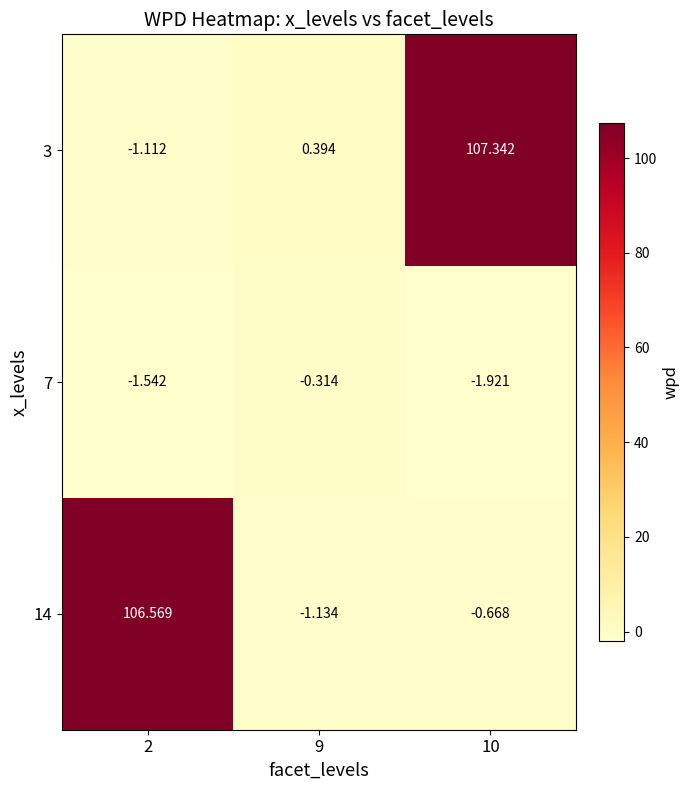

List the series in order of their peak value, lowest first.

7, 14, 3